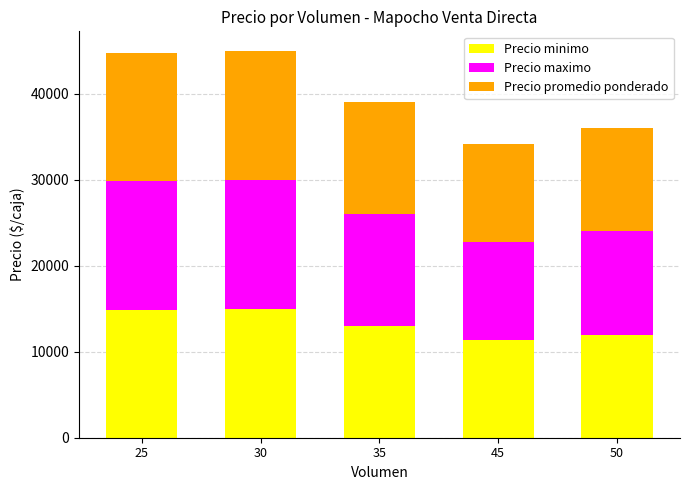

What is the total value across all series at 25?

44733.3